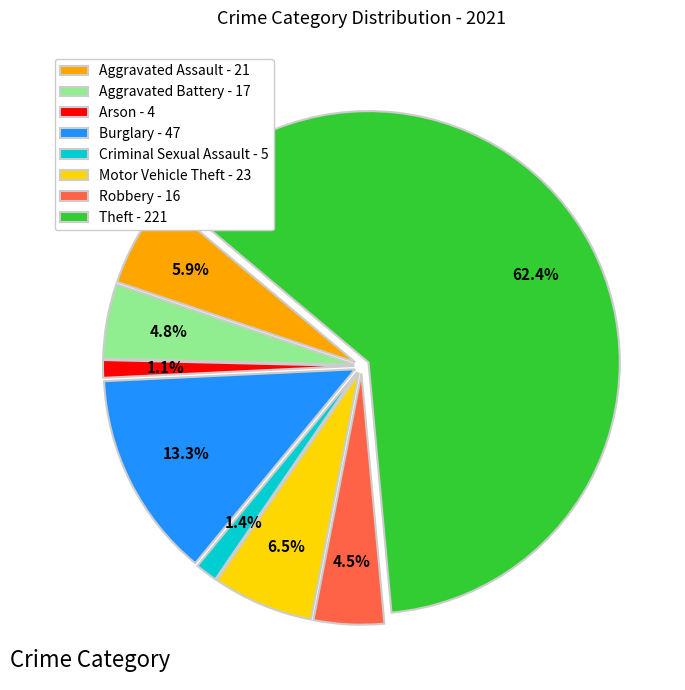

Which category has the biggest portion of the pie?

Theft - 221